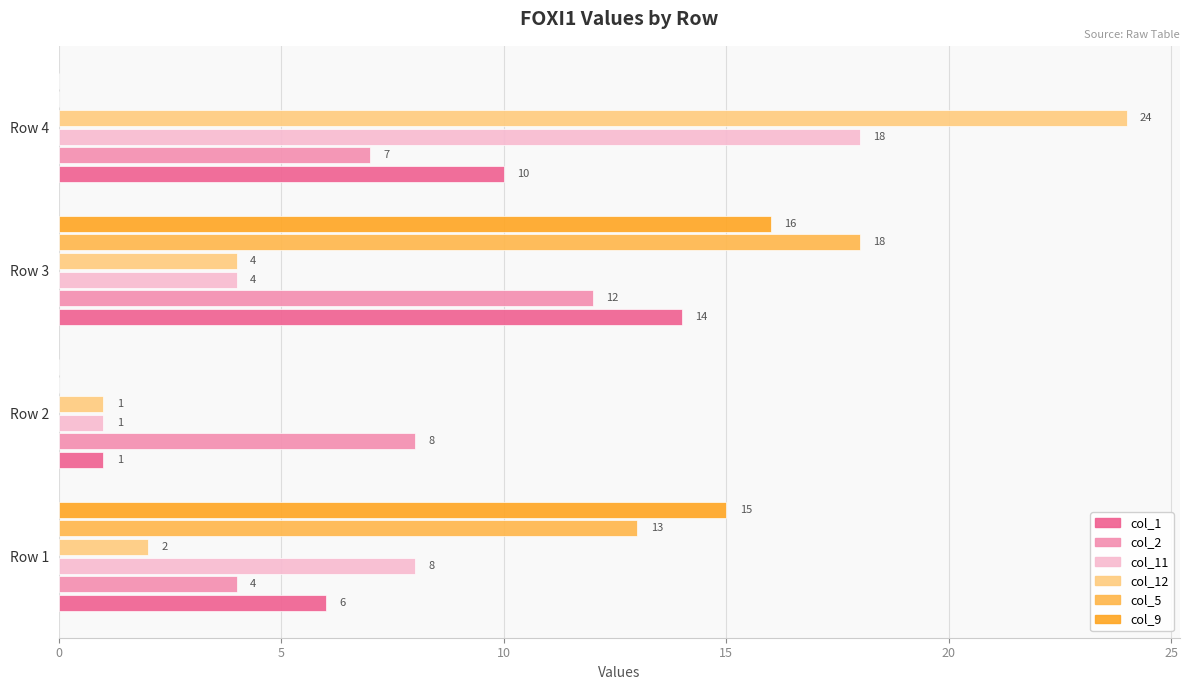

What is the sum of the col_11 values at Row 3 and Row 4?

22